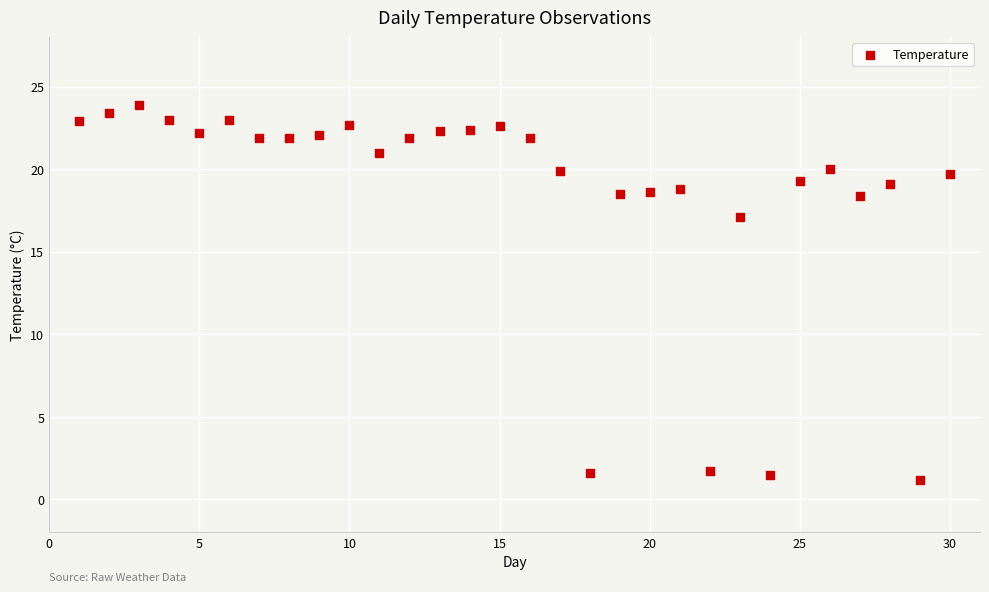

What is the range of X values (max minus min)?

29.0